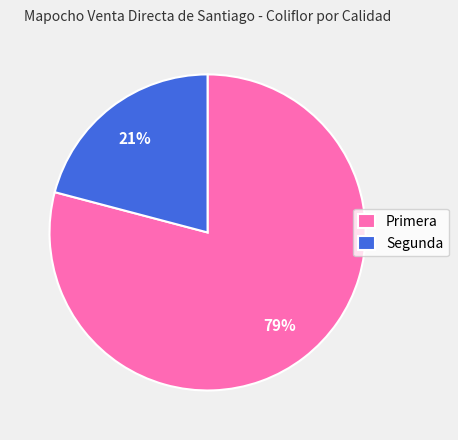

Between Segunda and Primera, which is larger?

Primera